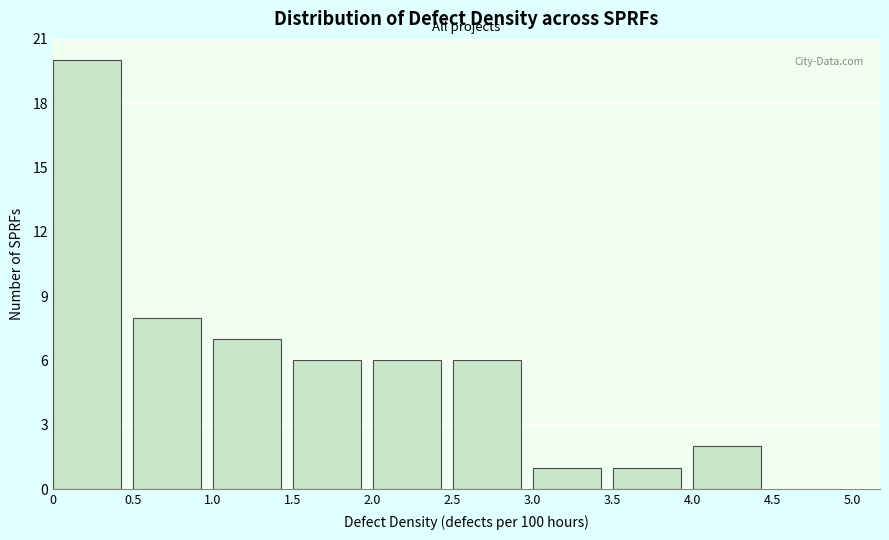

Reading left to right, transcribe this chart: for each bar, give the range it covers on the x-axis and its height. The values are not printed on the chart, so give them approximately, as read against the axis.

0 to 0.5: 20
0.5 to 1.0: 8
1.0 to 1.5: 7
1.5 to 2.0: 6
2.0 to 2.5: 6
2.5 to 3.0: 6
3.0 to 3.5: 1
3.5 to 4.0: 1
4.0 to 4.5: 2
4.5 to 5.0: 0